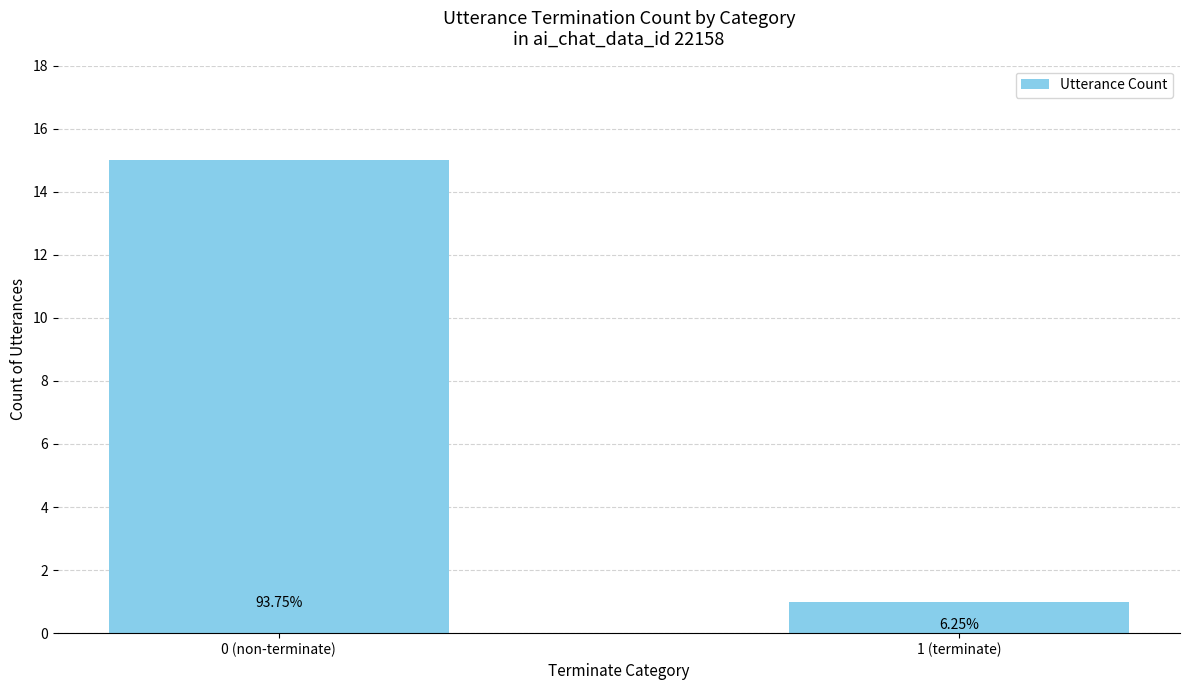

How many bars are there in total?

2